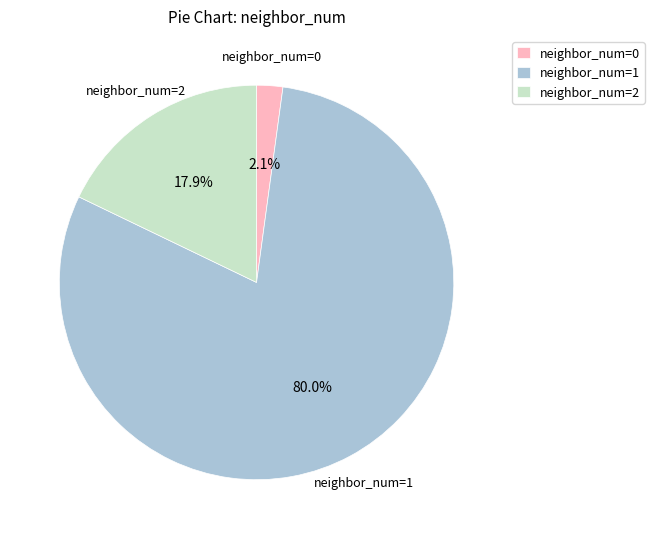

Rank the categories by value from lowest to highest.

neighbor_num=0, neighbor_num=2, neighbor_num=1